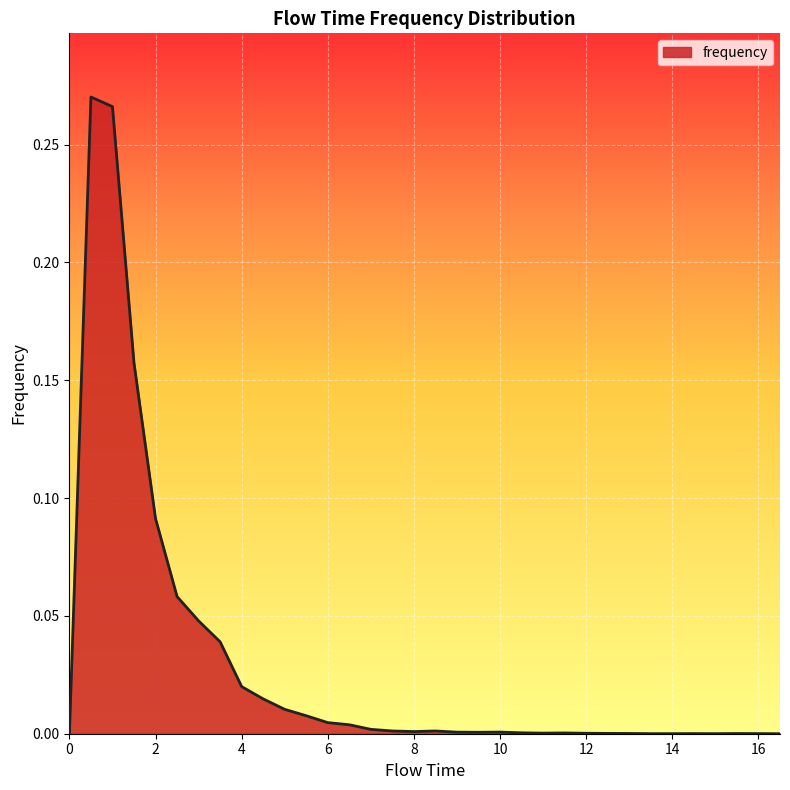

What is the difference between the second highest and minimum values?

0.3